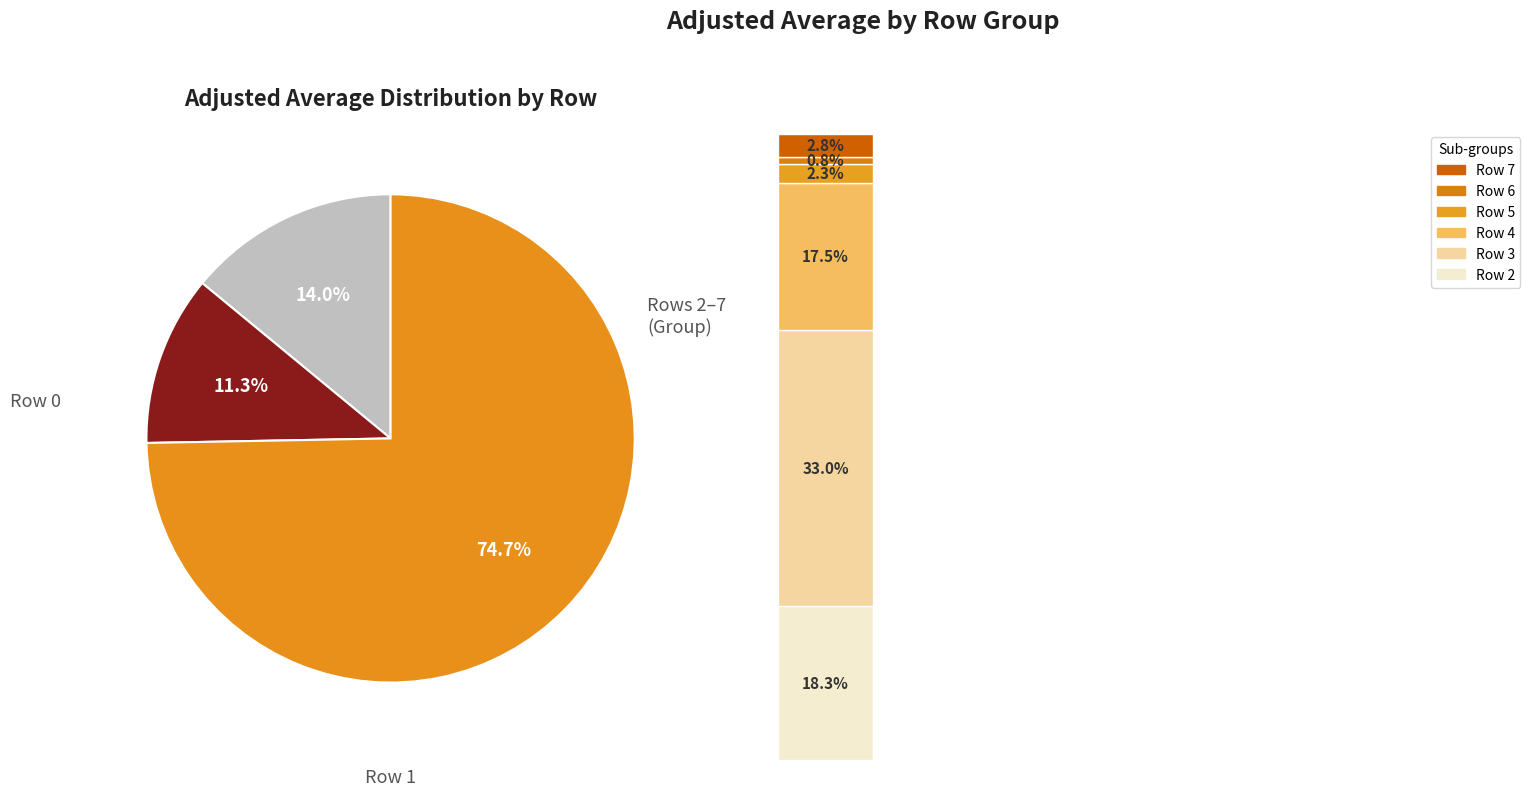

Combined, do Row 0 and Row 2 account for over 50%?

No